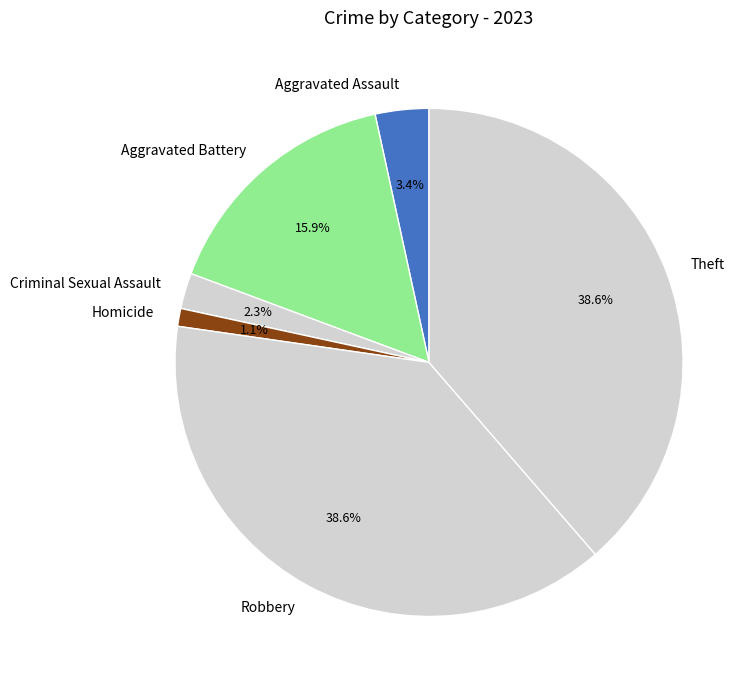

Does Aggravated Assault account for over 50% of the chart?

No